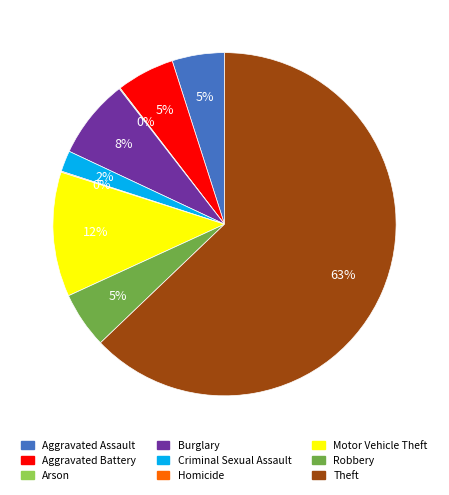

Which slice is the largest?

Theft